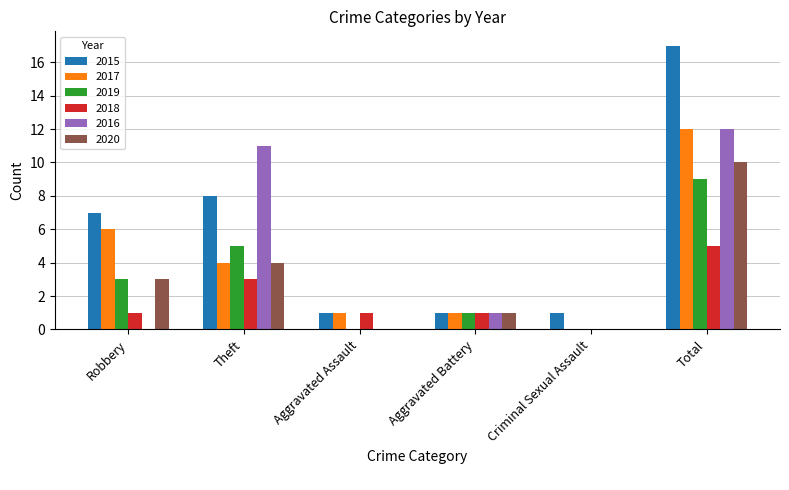

Reading left to right, list all the values displayed in this chart.

2015: 7	8	1	1	1	17
2017: 6	4	1	1	0	12
2019: 3	5	0	1	0	9
2018: 1	3	1	1	0	5
2016: 0	11	0	1	0	12
2020: 3	4	0	1	0	10